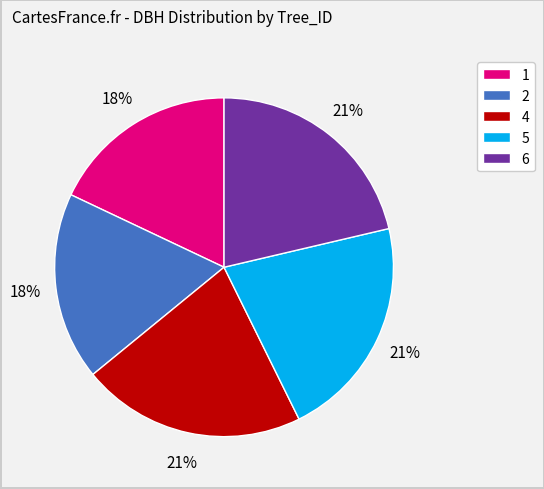

To the nearest percent, what portion does 2 represent?

18%